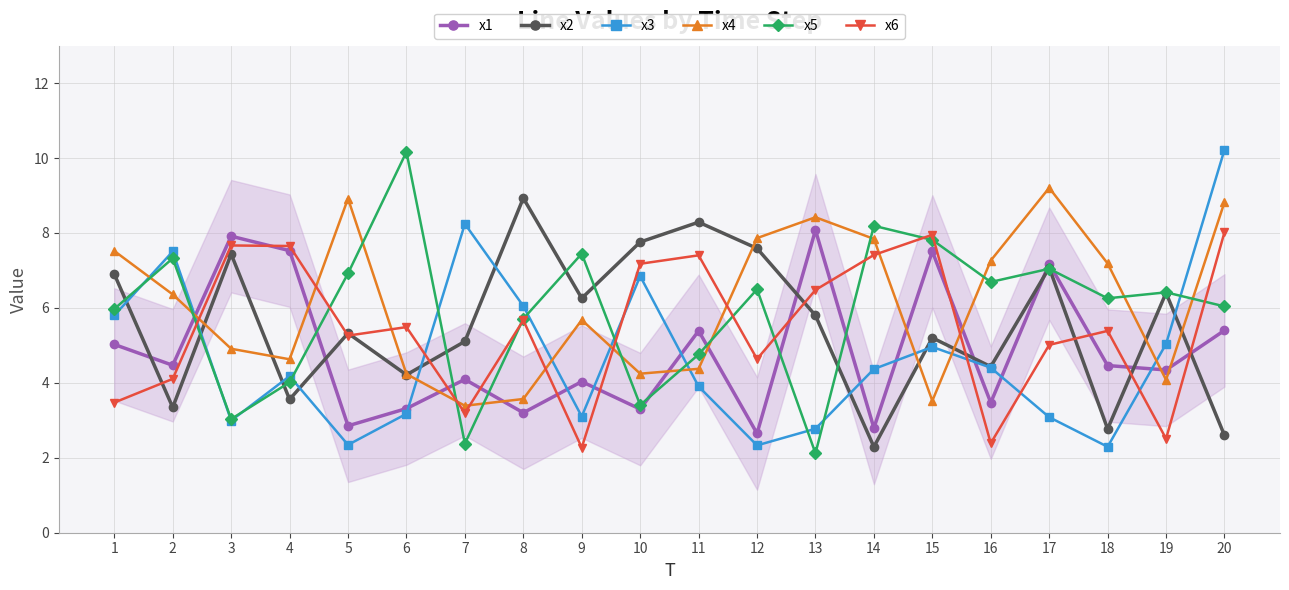

What is the greatest value displayed?

10.2